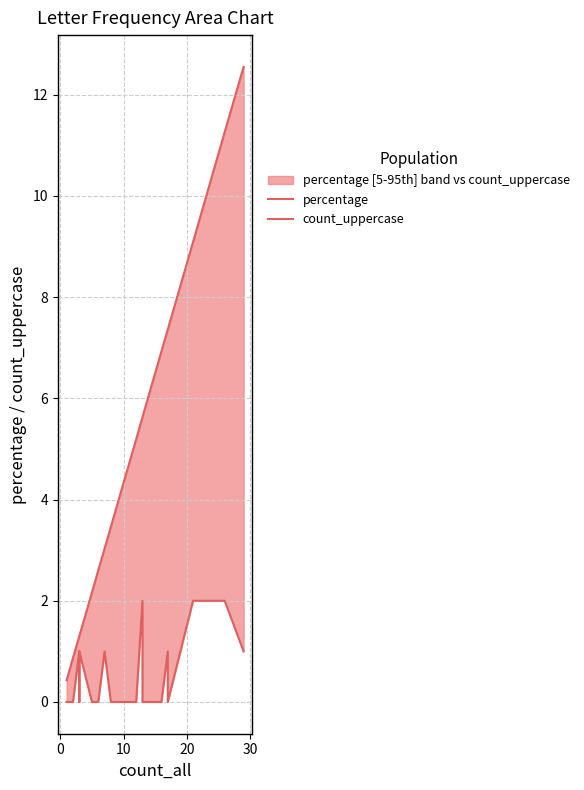

Is it true that percentage equals 15.0 at 21?

False